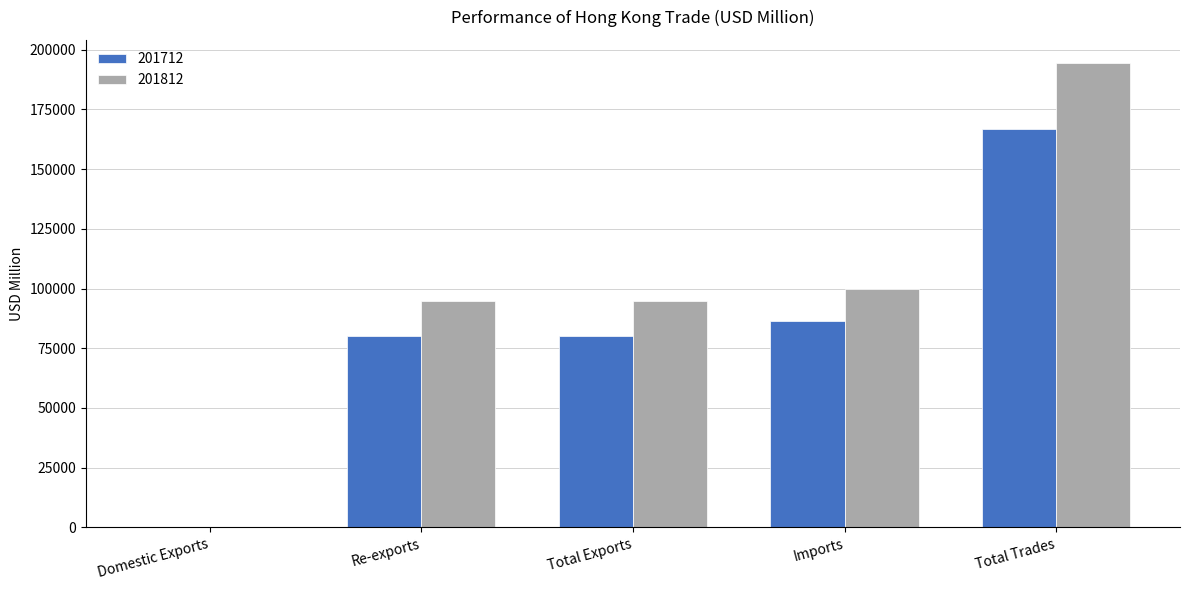

Which series changed the most between Imports and Total Trades?

201812